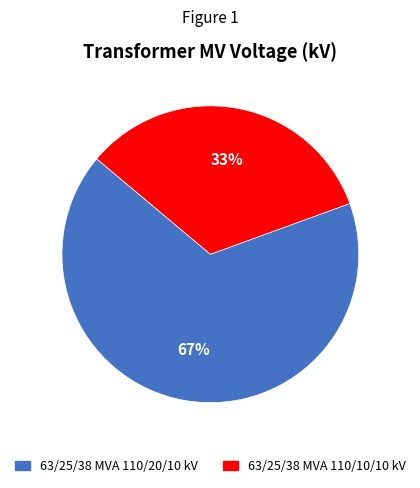

How many slices are in this pie chart?

2